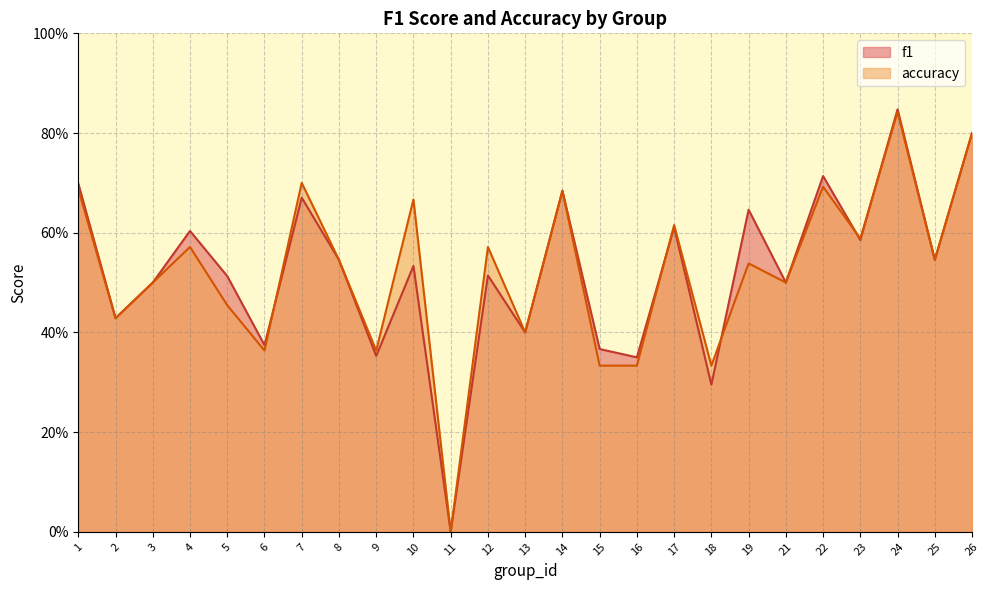

What are all the series names shown in the legend?

f1, accuracy